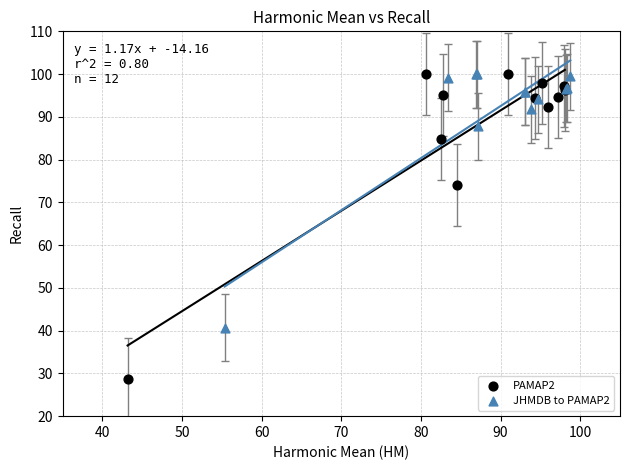

What are all the series names shown in the legend?

PAMAP2, JHMDB to PAMAP2